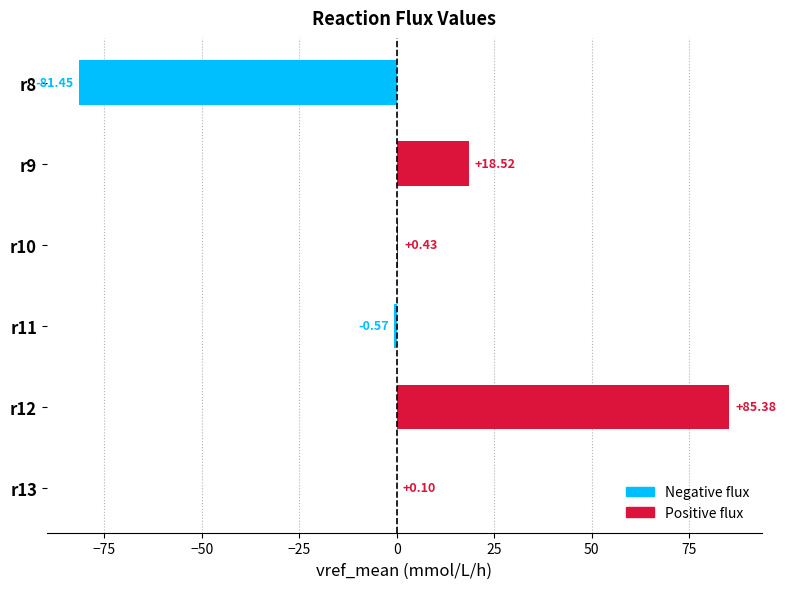

Between r8 and r9, which is larger?

r9